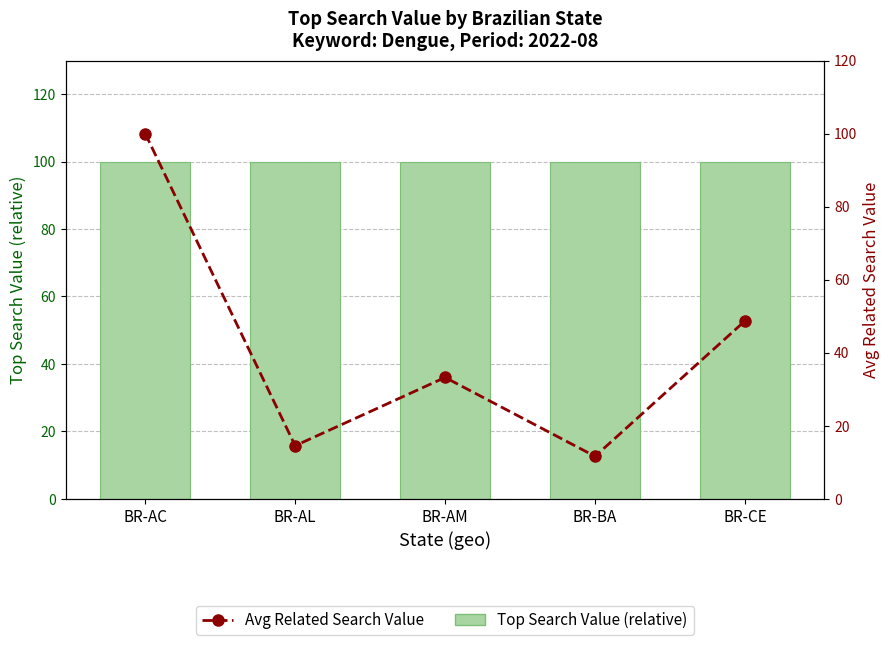

Reading left to right, what are all the values shown in this chart?

Top Search Value (relative): BR-AC=100.0	BR-AL=100.0	BR-AM=100.0	BR-BA=100.0	BR-CE=100.0
Avg Related Search Value: BR-AC=100.0	BR-AL=14.5	BR-AM=33.2	BR-BA=11.6	BR-CE=48.7